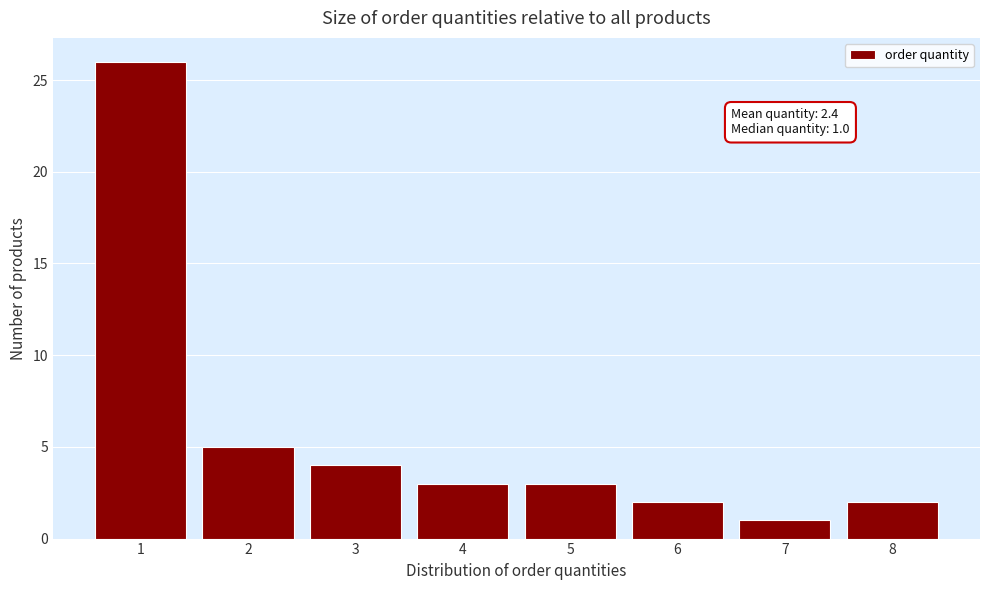

Reading left to right, transcribe all the data shown in this chart.

26	5	4	3	3	2	1	2